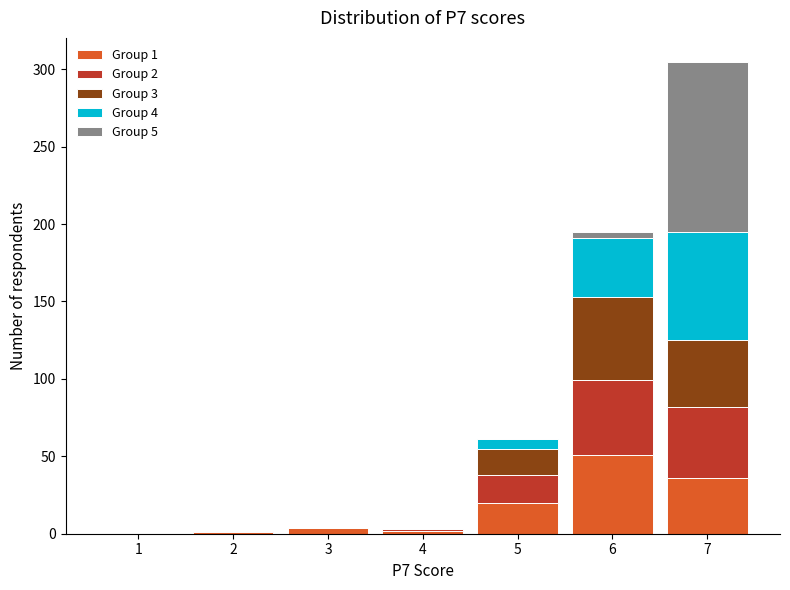

Which range on the x-axis has the tallest stacked bar (by total height)?

6.5 to 7.5